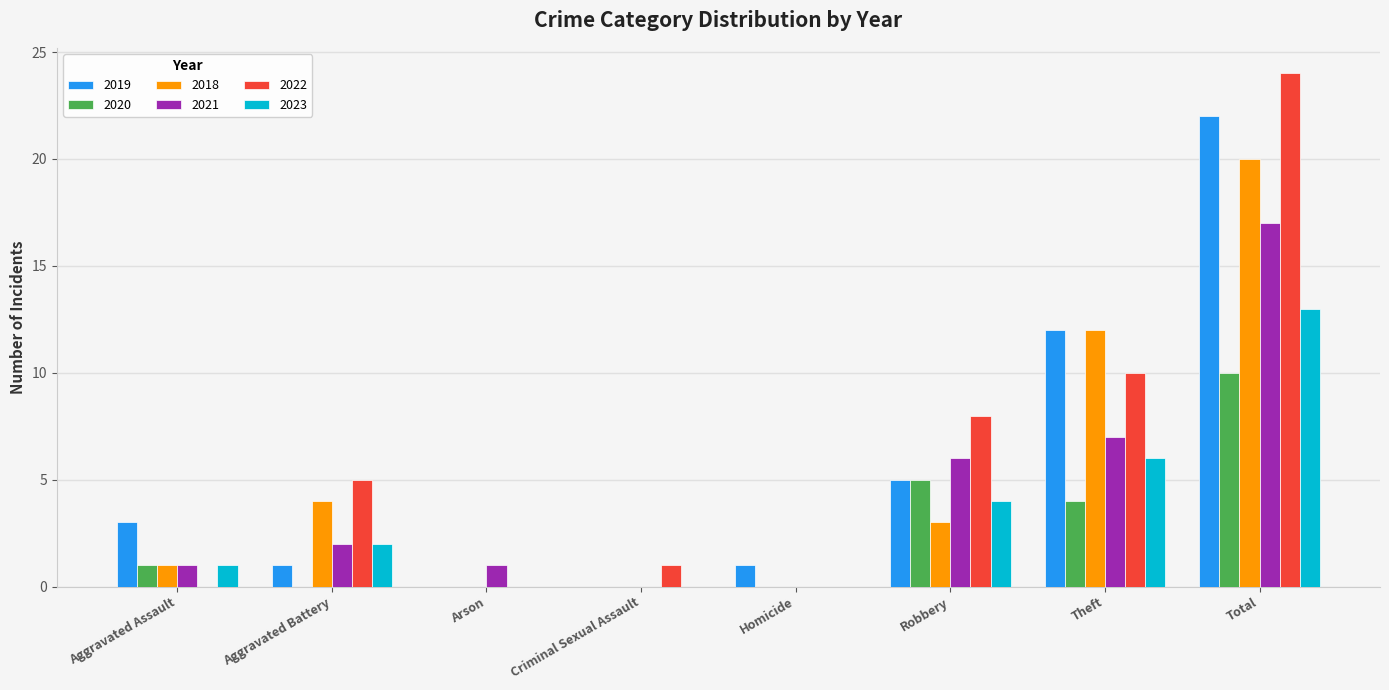

What are all the series names shown in the legend?

2019, 2020, 2018, 2021, 2022, 2023